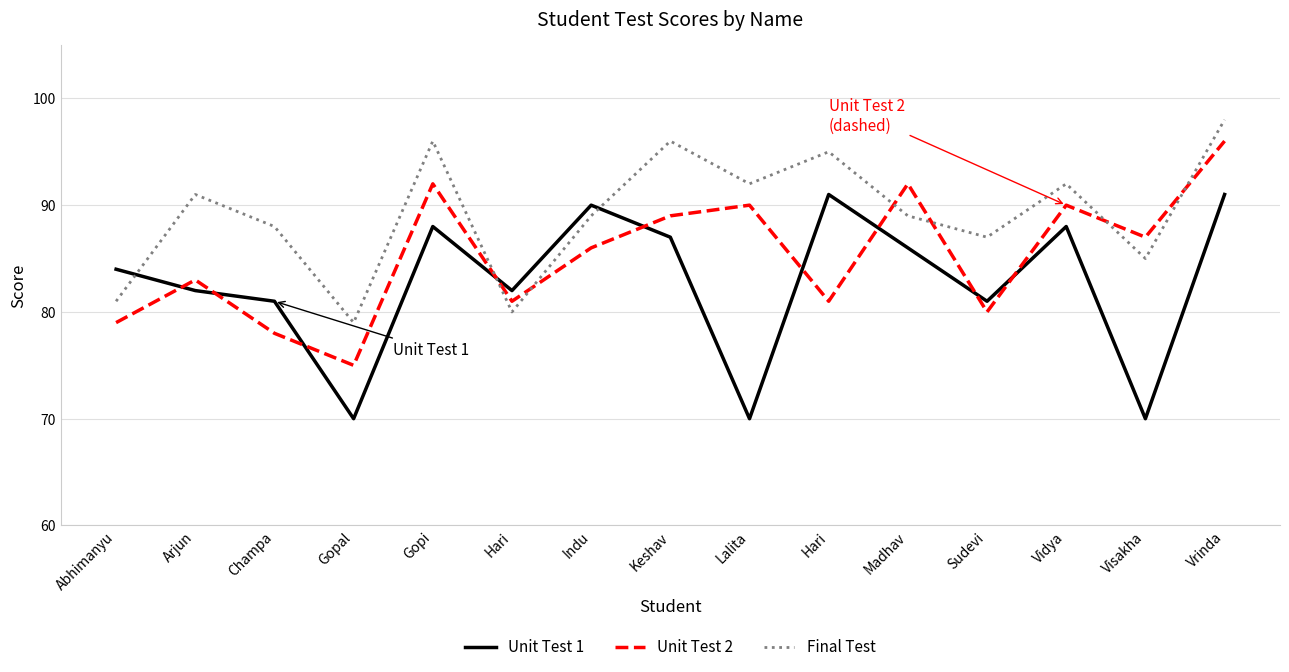

Between Abhimanyu and Visakha, which is larger?

Abhimanyu